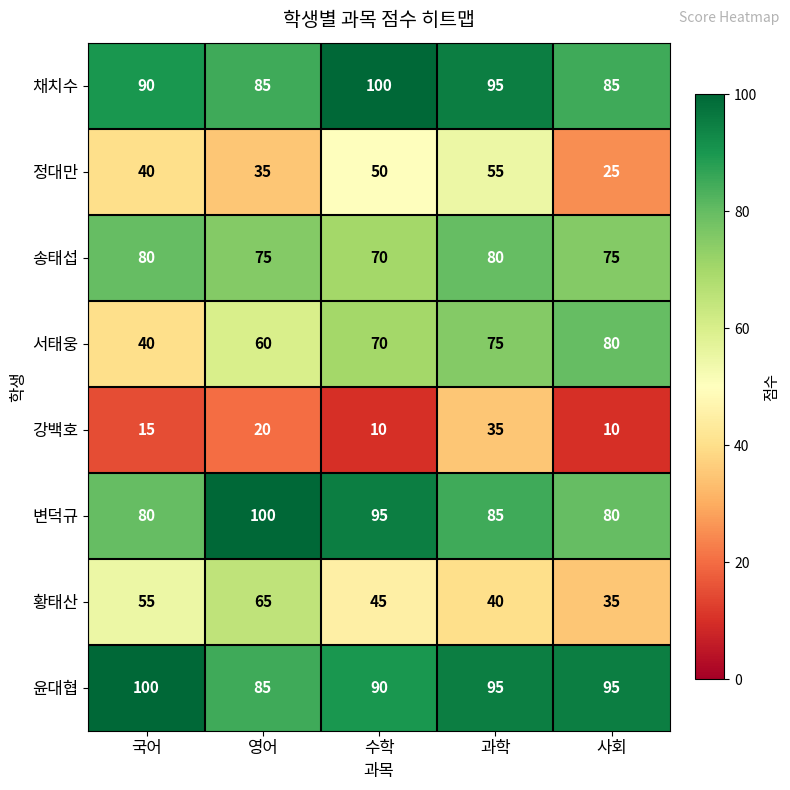

What is the average value of the 송태섭 series?

76